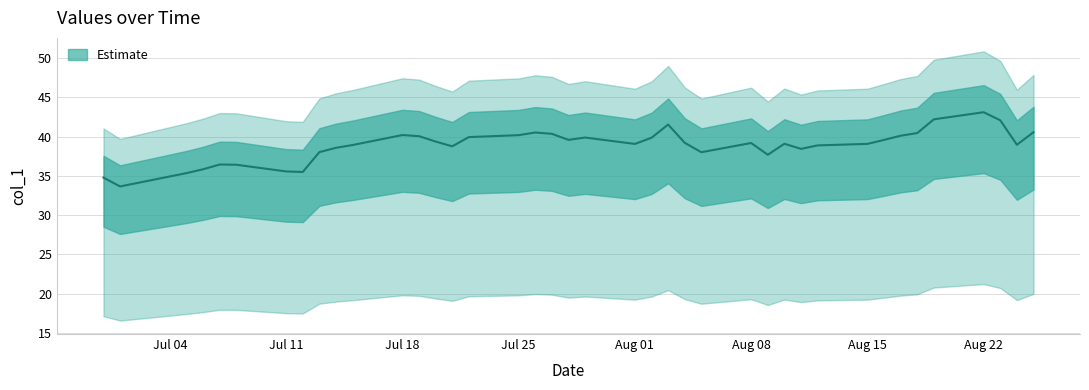

What is the difference between the values at 2011-08-18 and 2011-07-14?

1.9